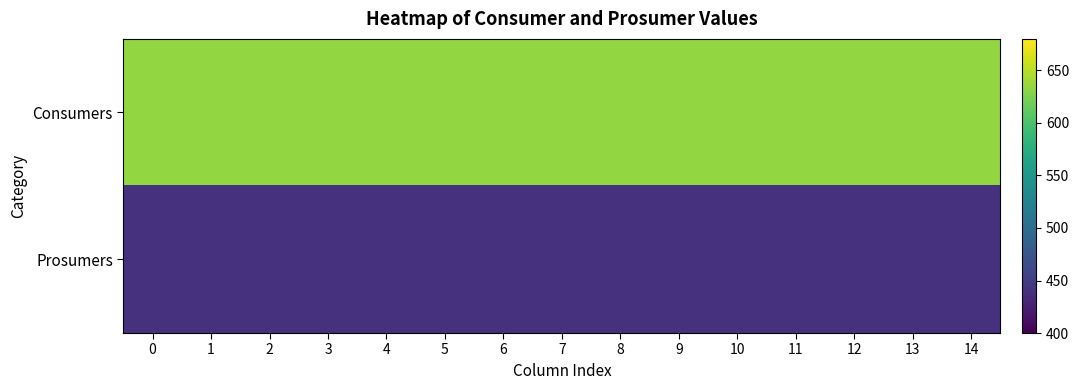

Between 7 and 12, which series saw the biggest shift?

Consumers